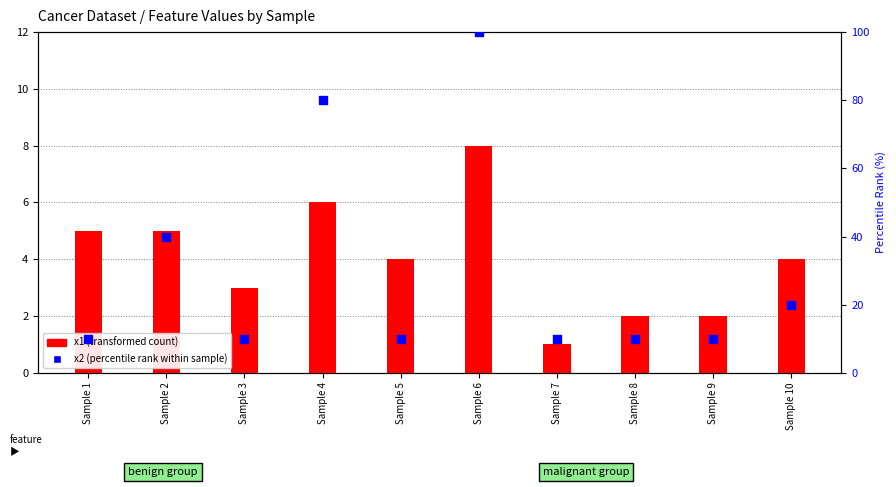

At how many categories does at least one series exceed 53?

2